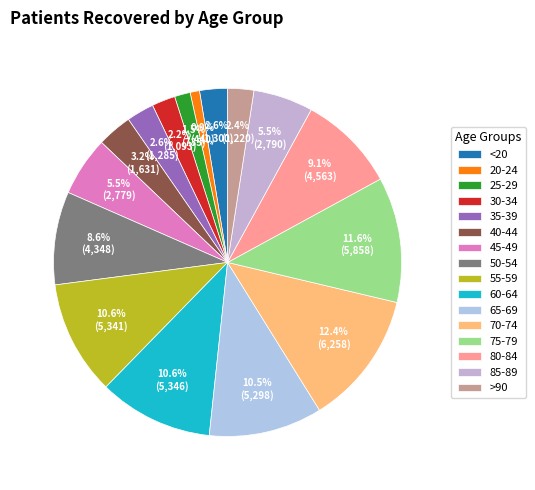

Count the number of slices in the pie.

16